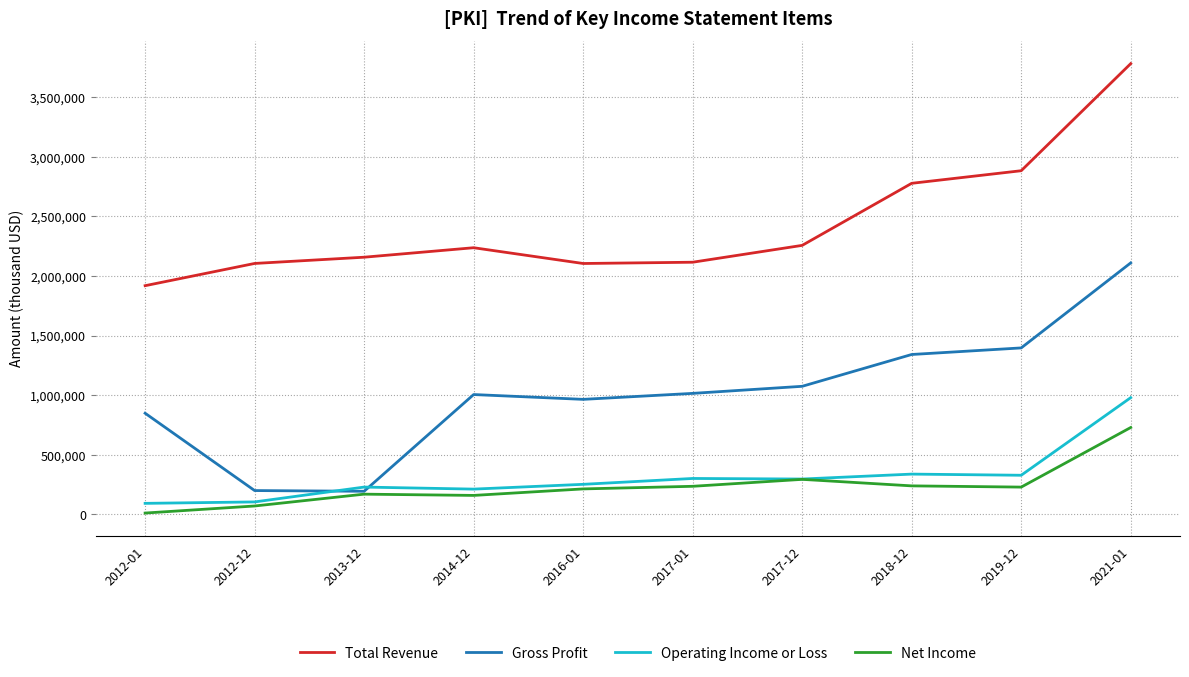

What is the total value across all series at 2017-01?

3664300